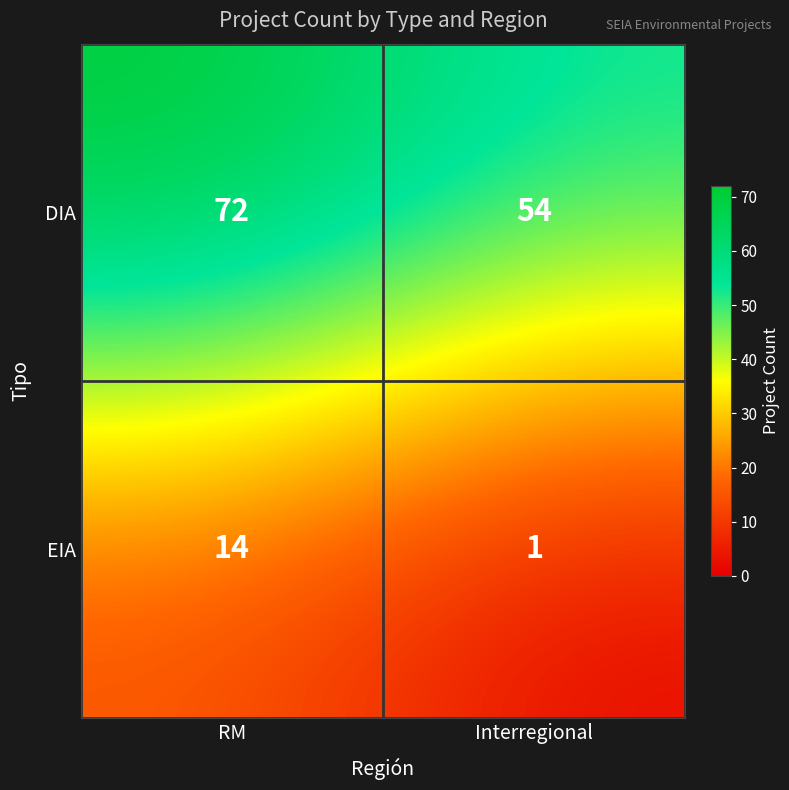

What is the sum of the DIA values at RM and Interregional?

126